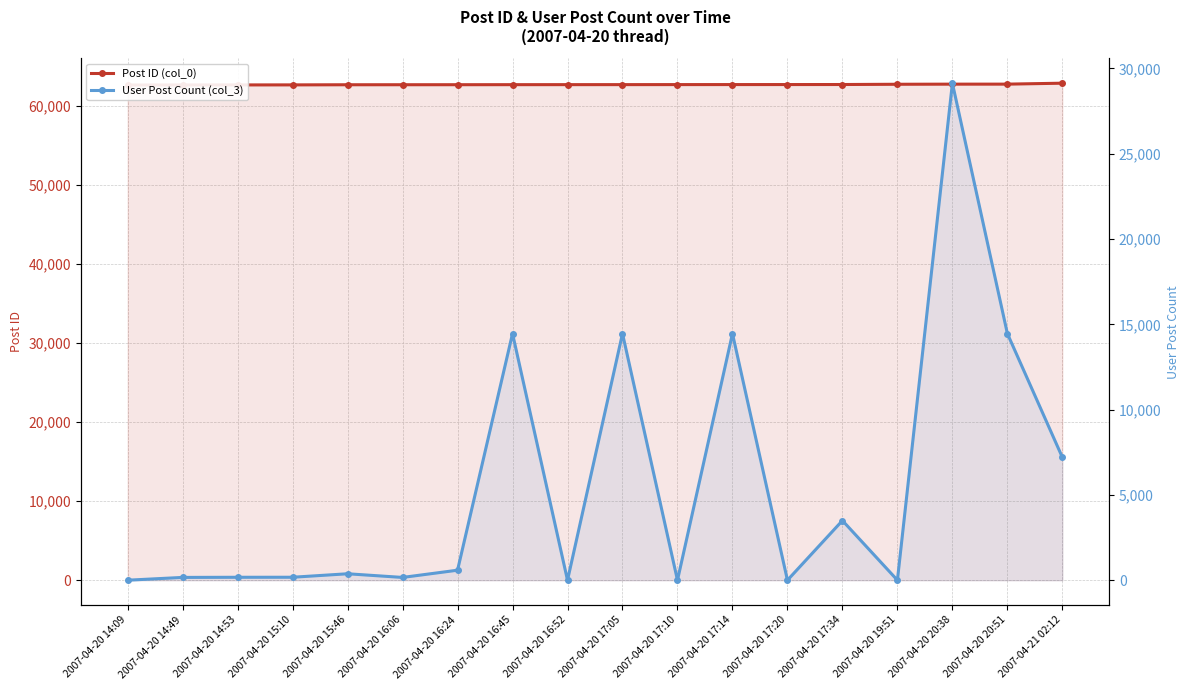

Rank the series at 2007-04-20 16:45 from lowest to highest value.

User Post Count (col_3), Post ID (col_0)